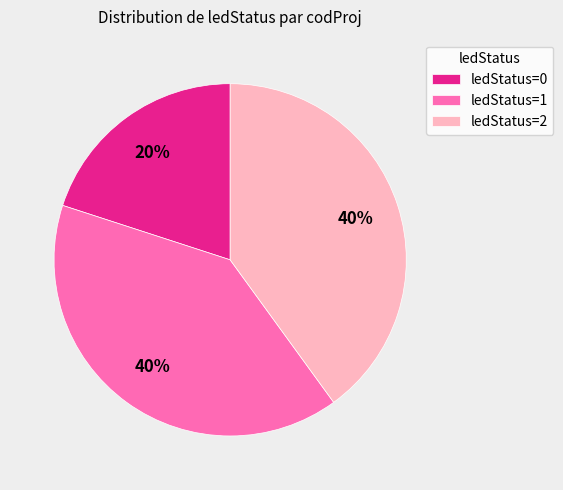

Is the sum of ledStatus=1 and ledStatus=0 greater than half?

Yes